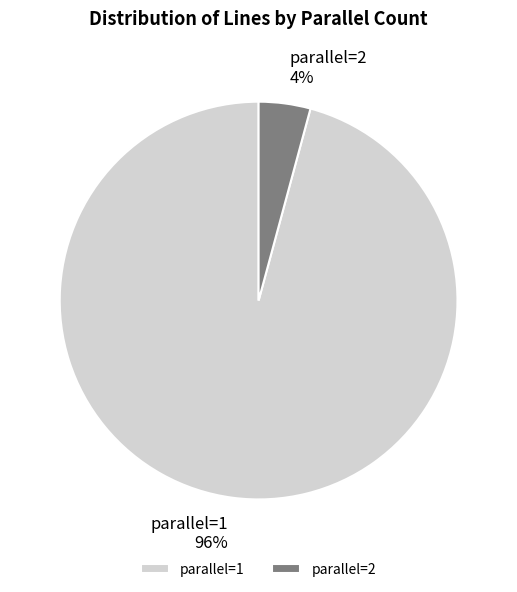

Do parallel=2 and parallel=1 together represent more than half of the pie?

Yes